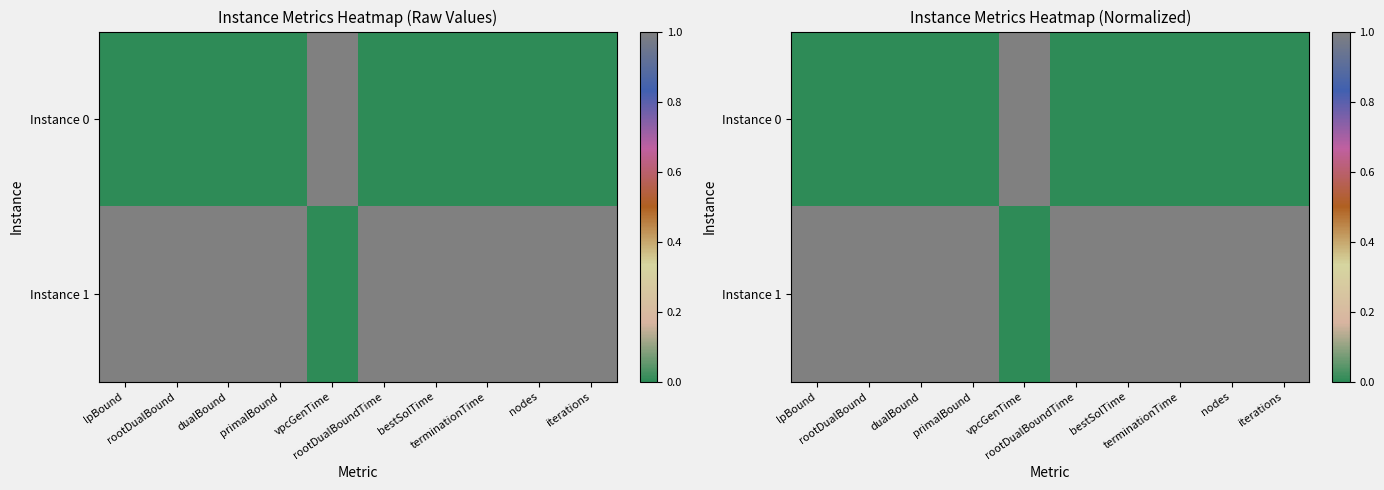

Rank the categories by Instance 0 value from highest to lowest.

vpcGenTime, lpBound, rootDualBound, dualBound, primalBound, rootDualBoundTime, bestSolTime, terminationTime, nodes, iterations